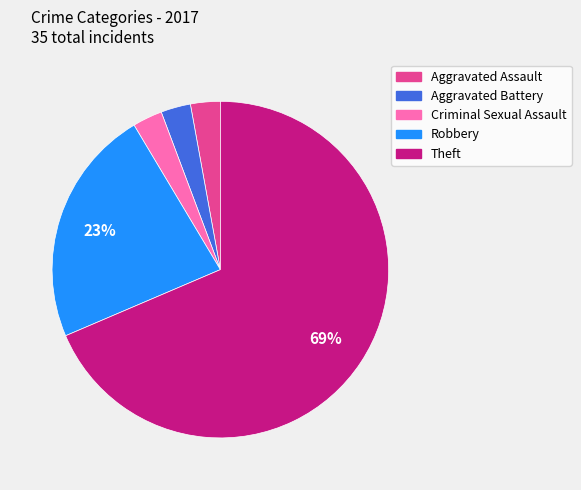

To the nearest percent, what portion does Robbery represent?

23%